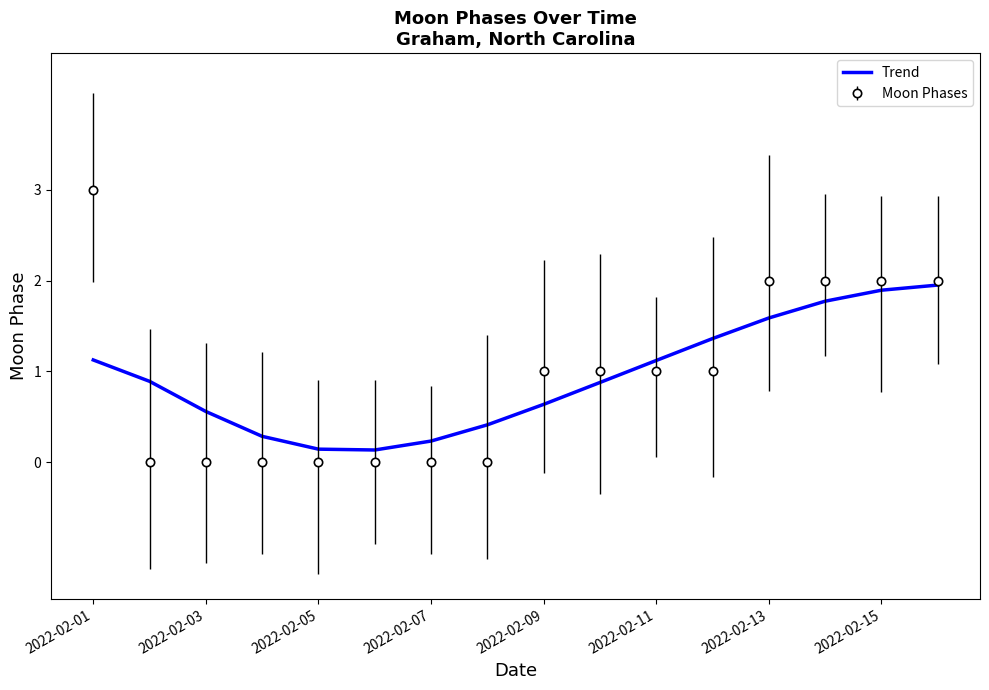

Rank the series by their maximum value, from lowest to highest.

Trend, Moon Phases